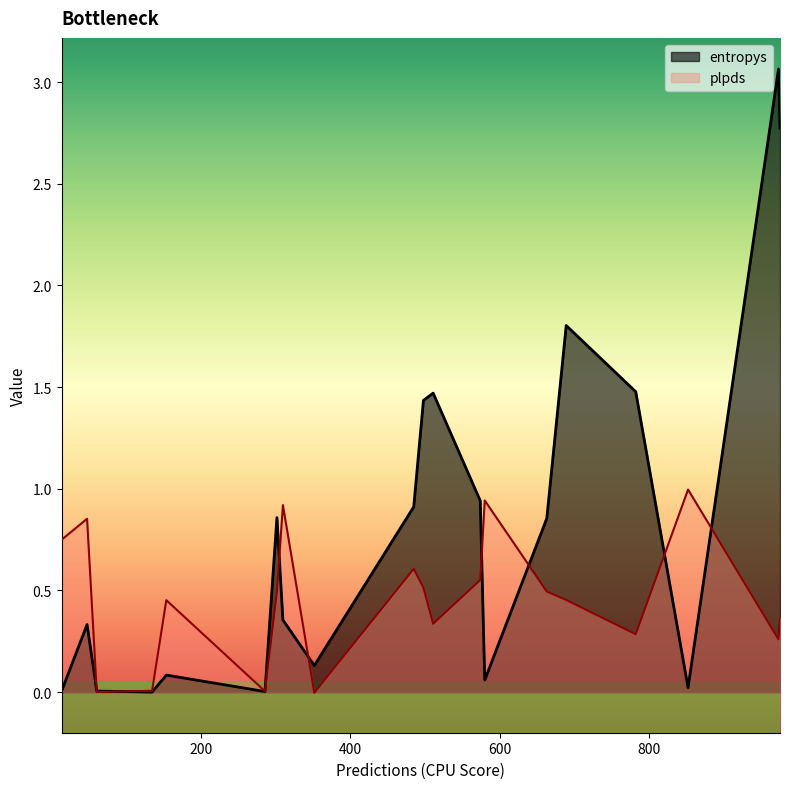

What is the approximate value of plpds at 580?

0.9